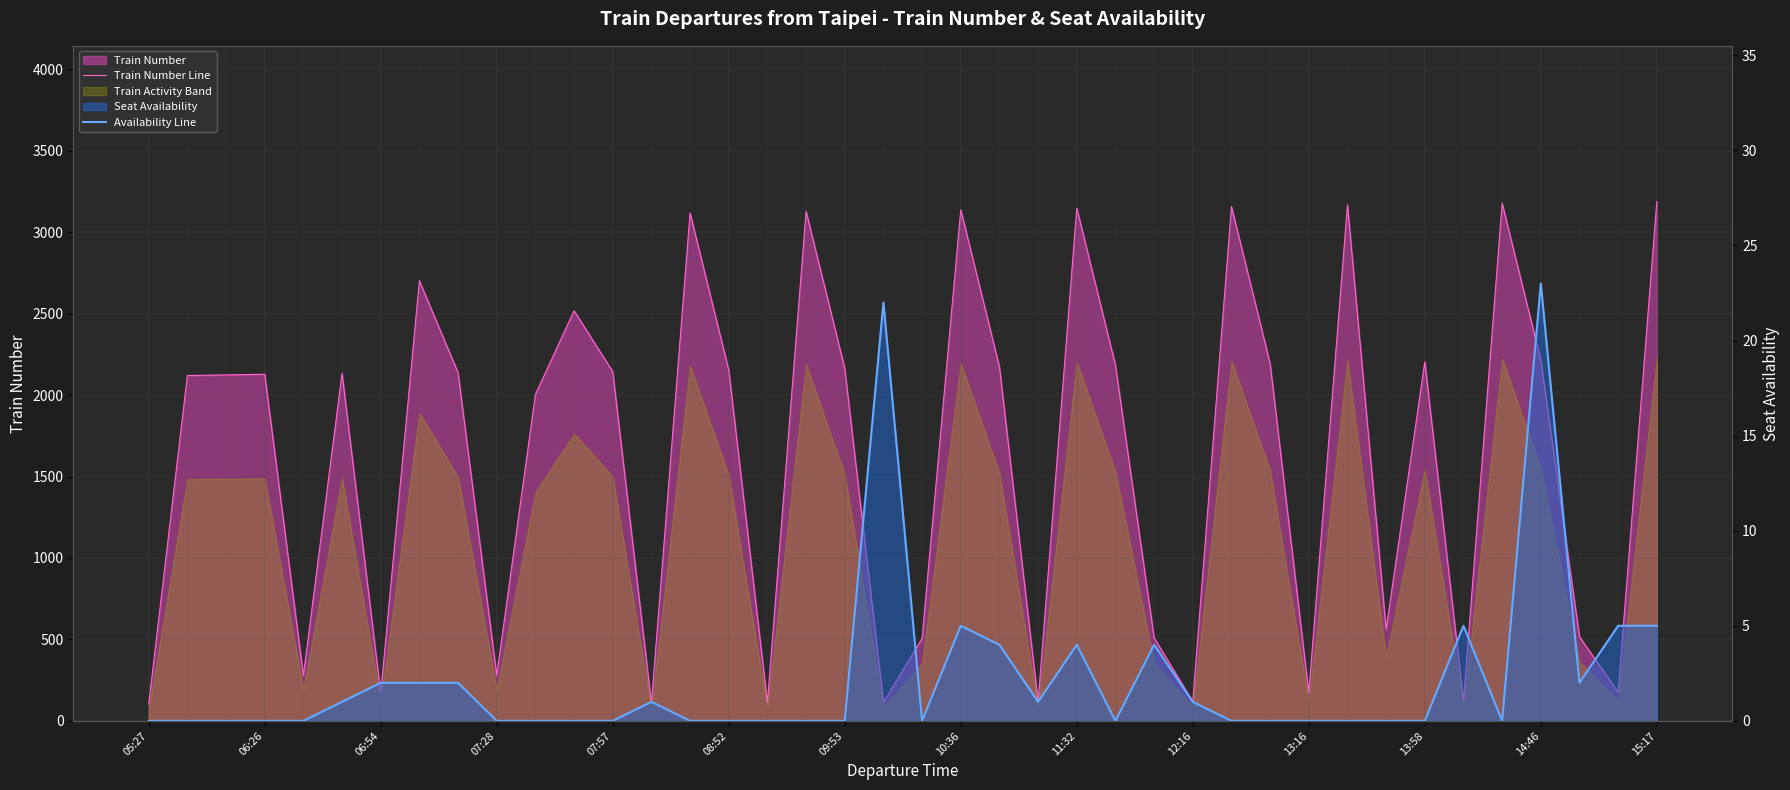

What is the minimum value for Train Number Line?

102